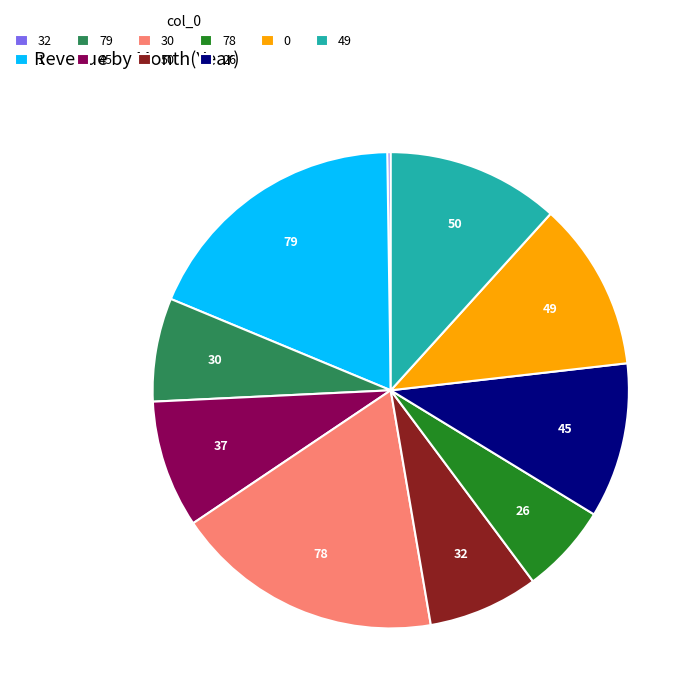

Does any single category account for the majority?

No